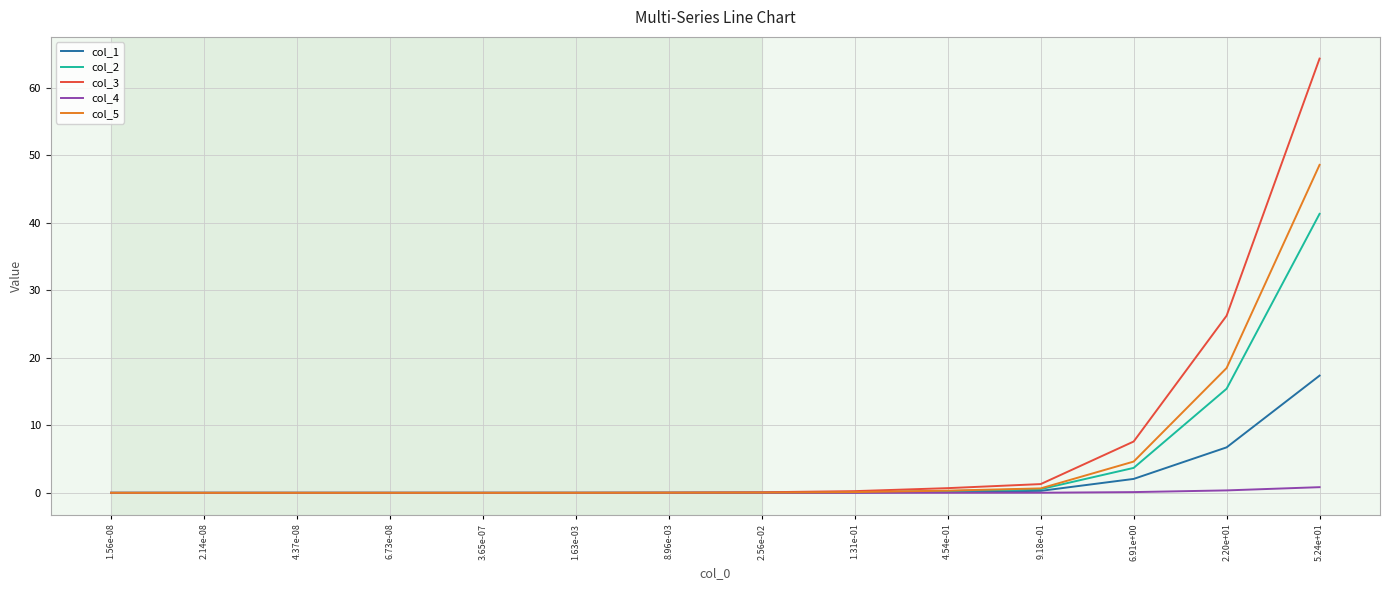

How many lines are shown in the chart?

5